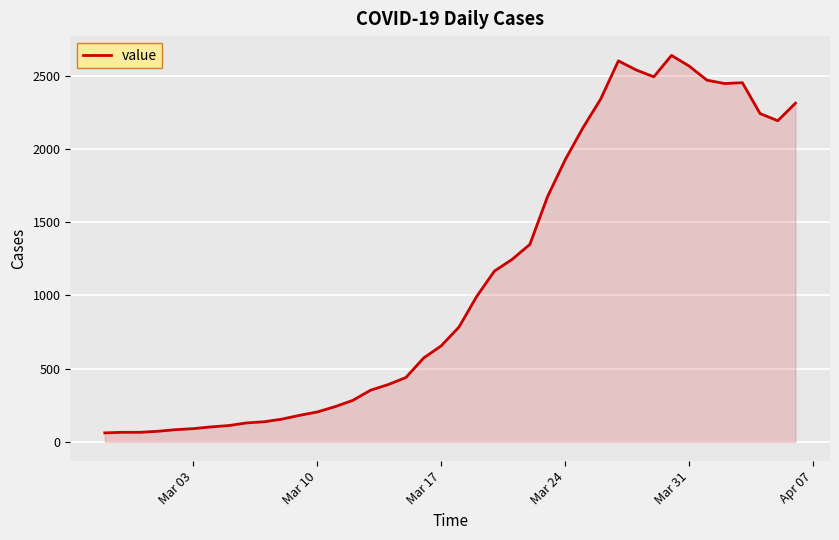

What is the smallest value displayed?

61